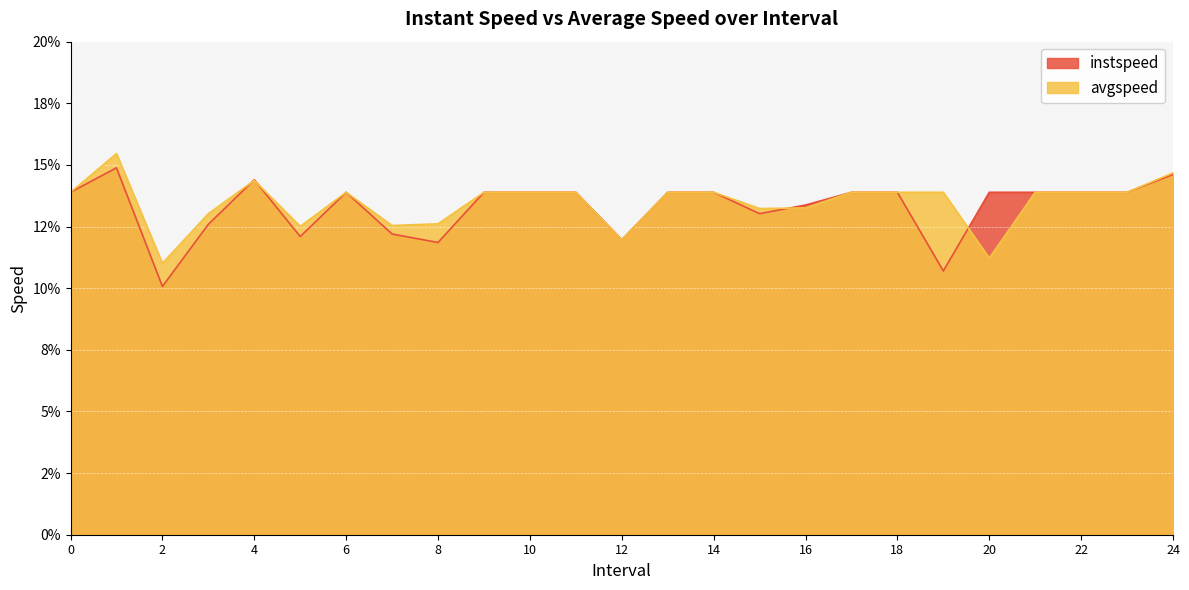

What are all the series names shown in the legend?

instspeed, avgspeed